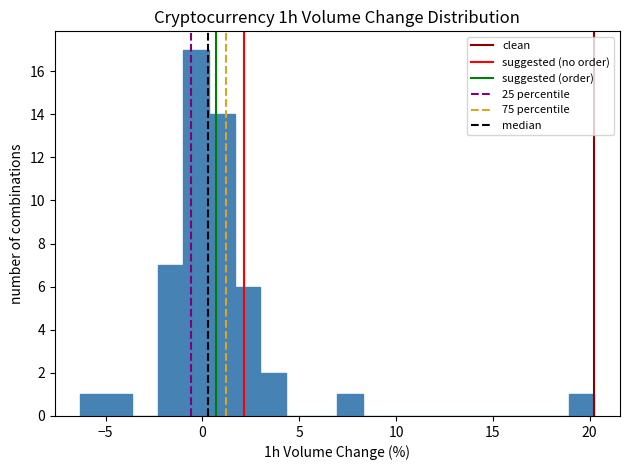

Read against the x-axis, roughly where is the centre of the tallest bar?

-0.5